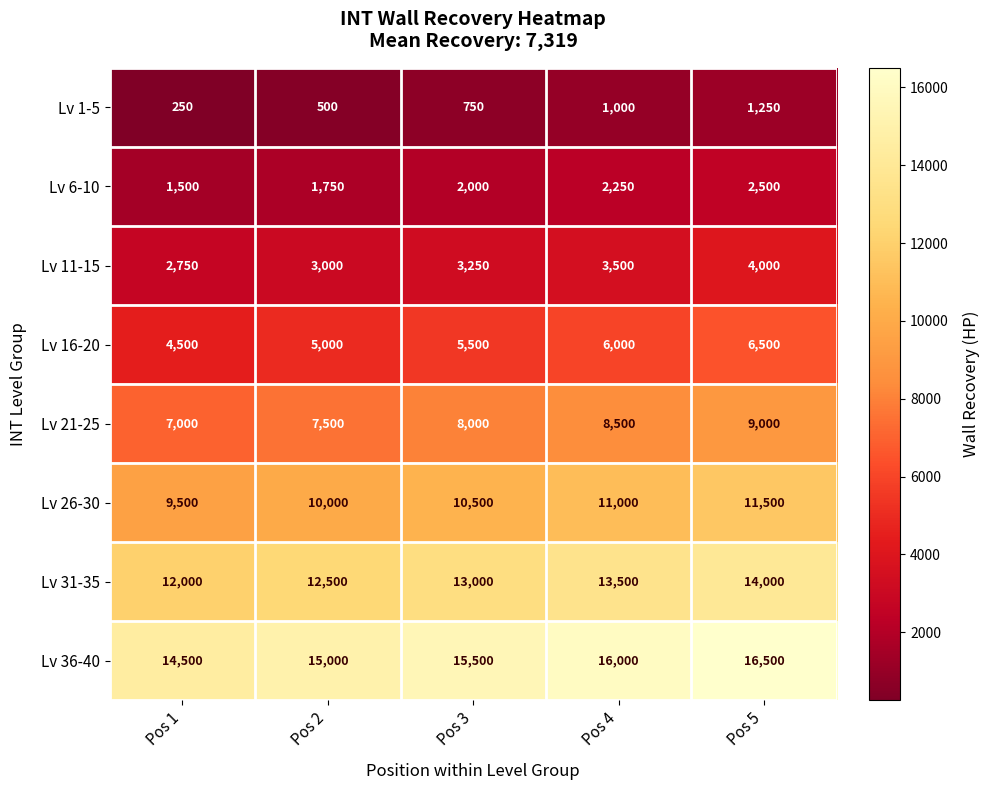

At which category does the chart reach its minimum across all series?

Pos 1